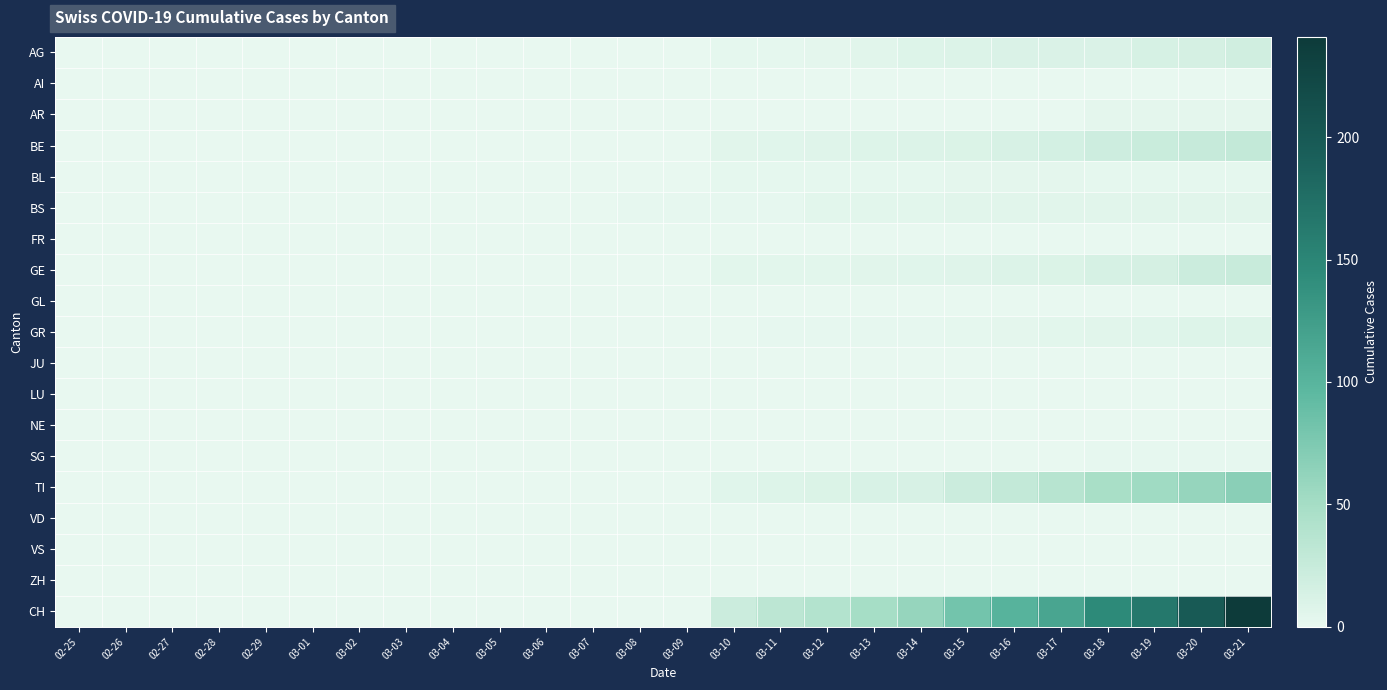

Which series changed the most between 03-12 and 03-19?

CH